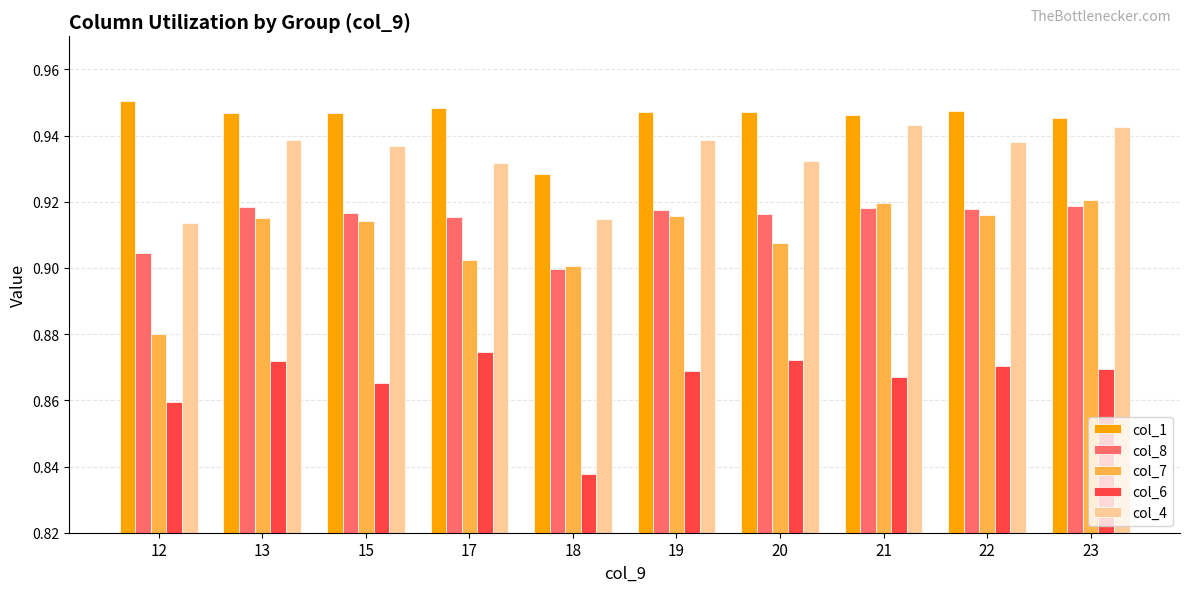

List the series in order of their peak value, highest first.

col_1, col_4, col_7, col_8, col_6